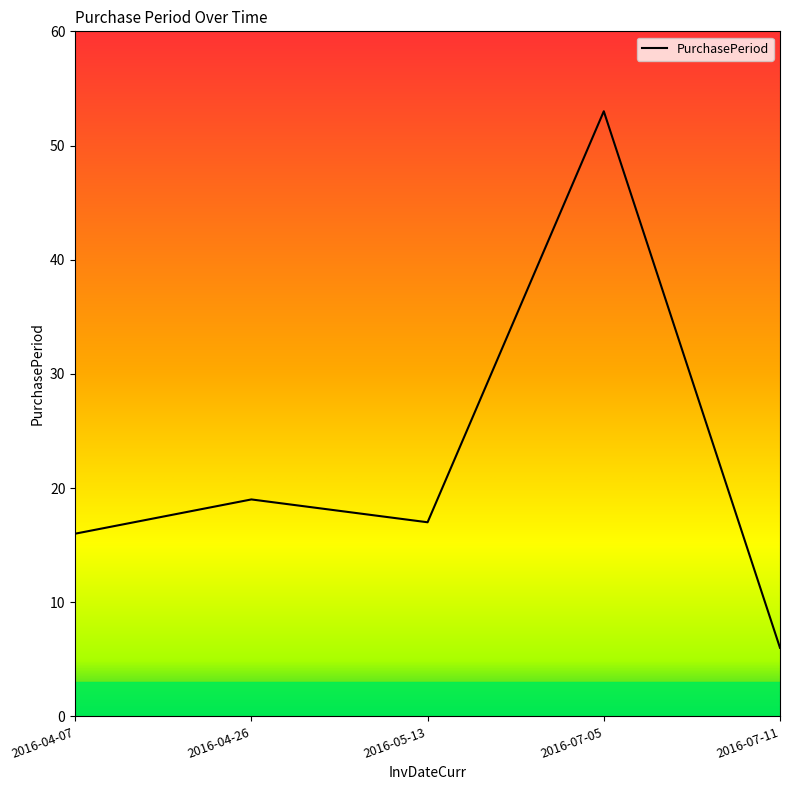

Approximately how many times larger is the value at 2016-04-26 compared to 2016-05-13?

1.1